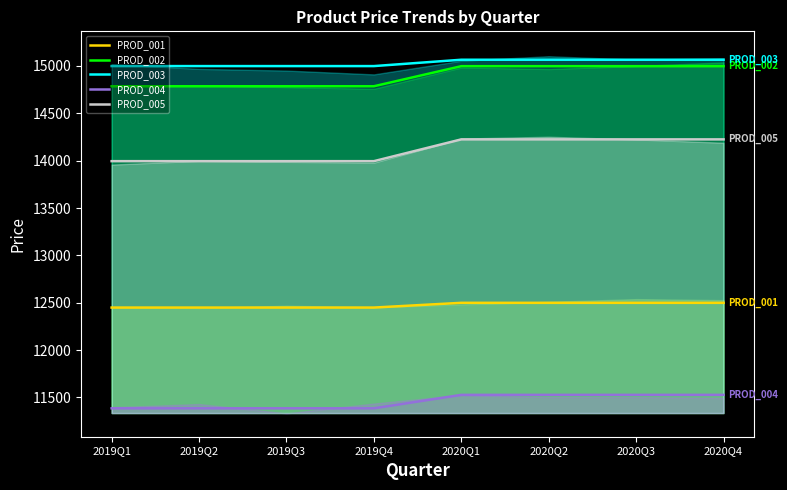

Reading left to right, what are all the values shown in this chart?

PROD_001: 12449	12449	12449	12449	12499	12499	12499	12499
PROD_002: 14786	14786	14786	14786	14998	14998	14998	14998
PROD_003: 14999	14999	14999	14999	15066	15066	15066	15066
PROD_004: 11385	11385	11385	11385	11527	11527	11527	11527
PROD_005: 13995	13995	13995	13995	14225	14225	14225	14225